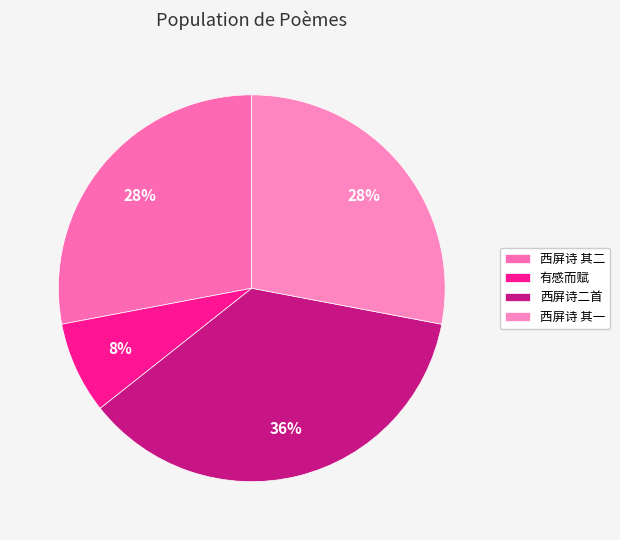

Which slice is the smallest?

有感而赋